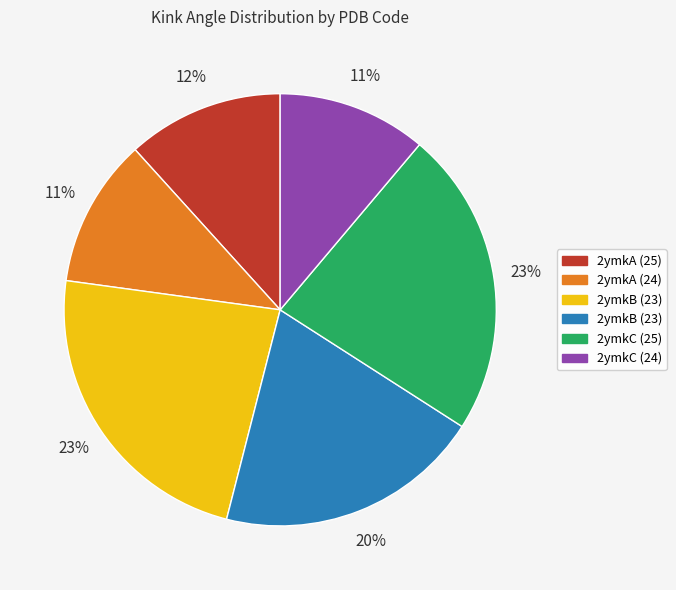

To the nearest percent, what is the average slice percentage?

17%